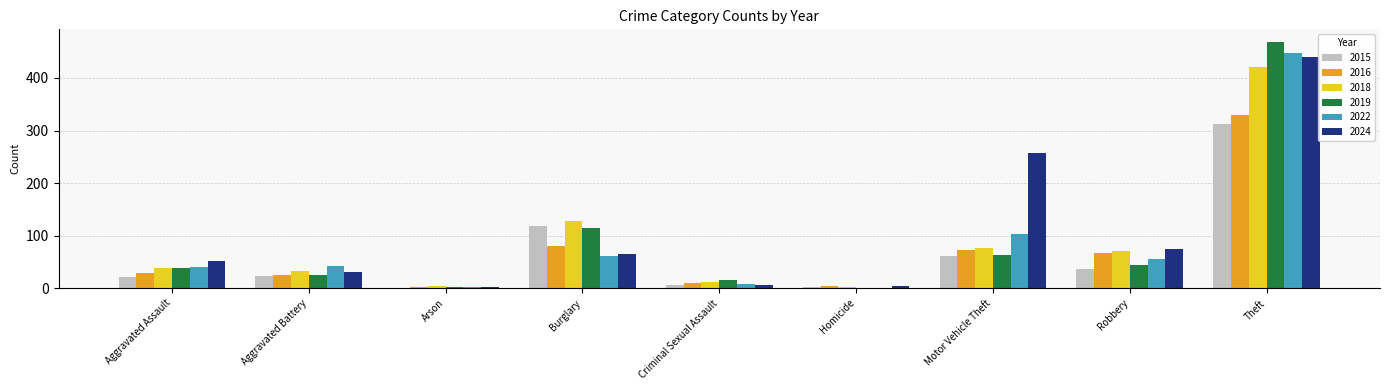

What is the sum of all 2019 values?

772